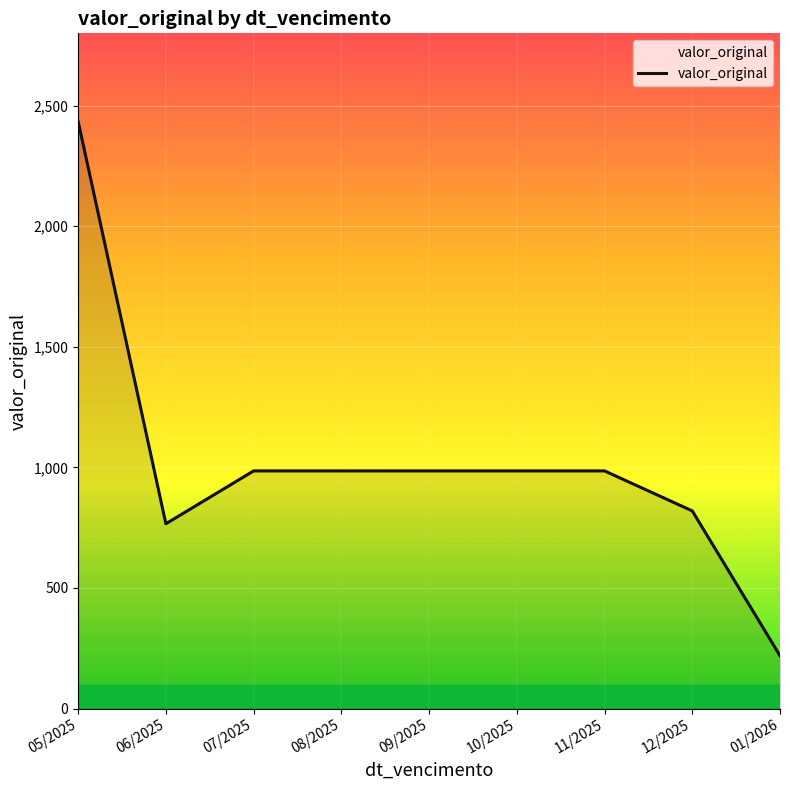

What is the change in value from 05/2025 to 12/2025?

-1614.7